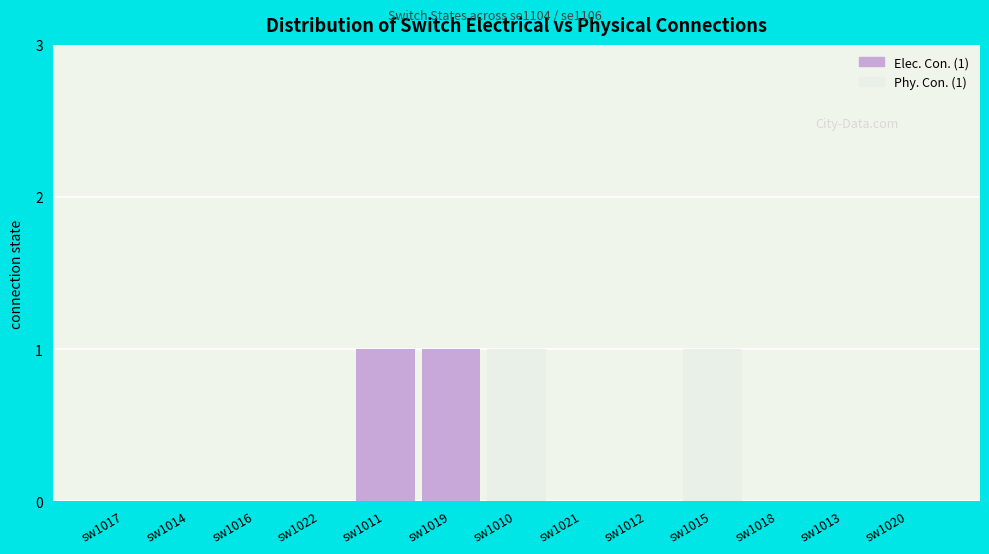

What is the difference between the maximum and second lowest values in the Elec. Con. (1) series?

1